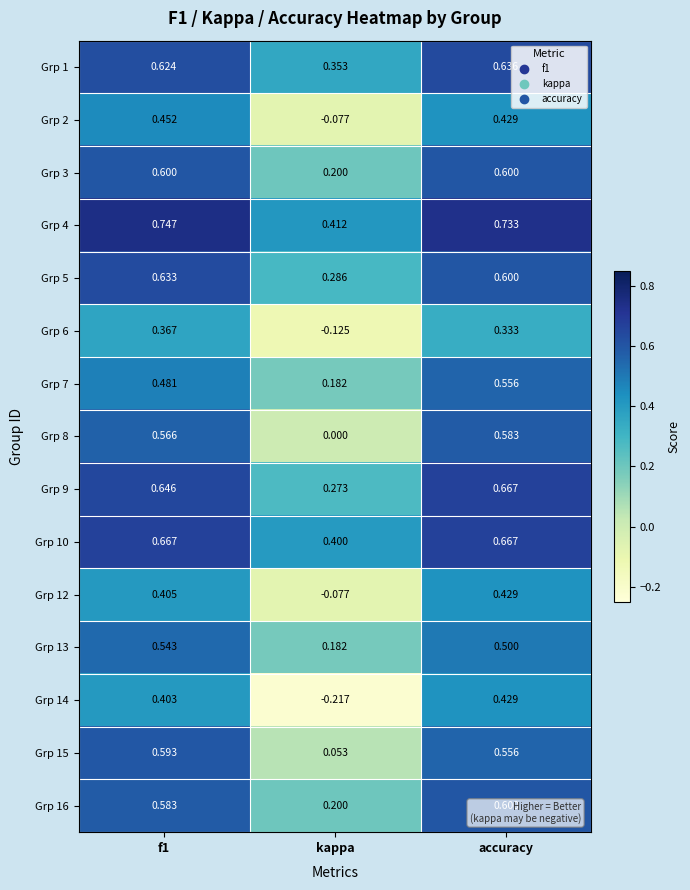

Which category has the highest value in the Grp 9 series?

accuracy